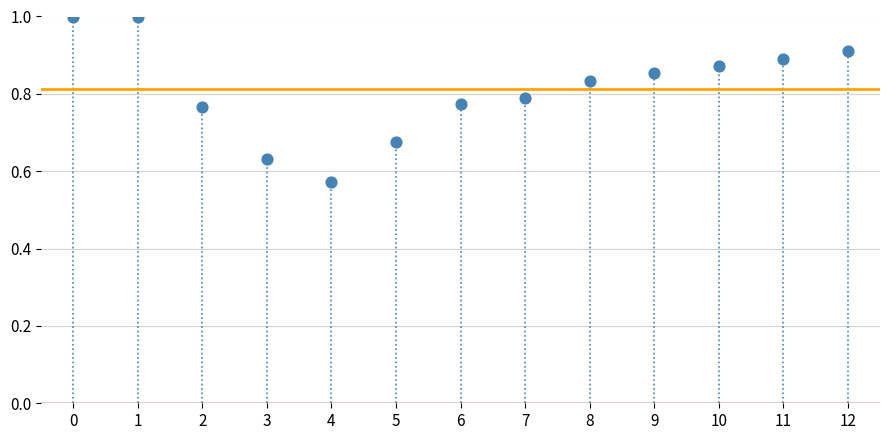

What is the range of Y values (max minus min)?

0.4